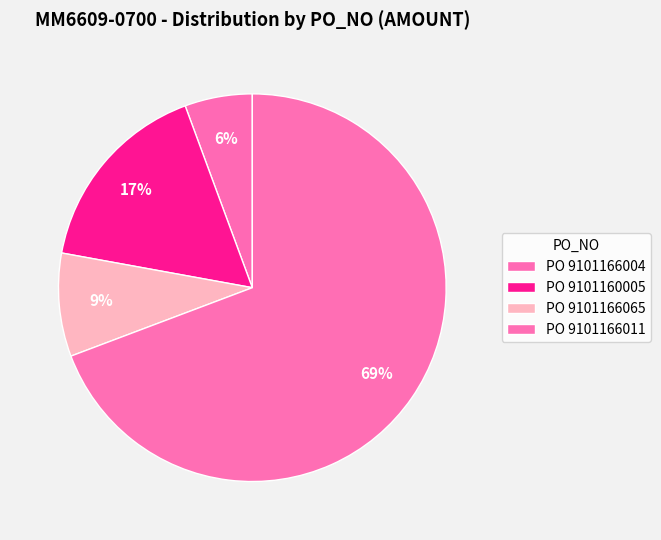

Count the number of slices in the pie.

4